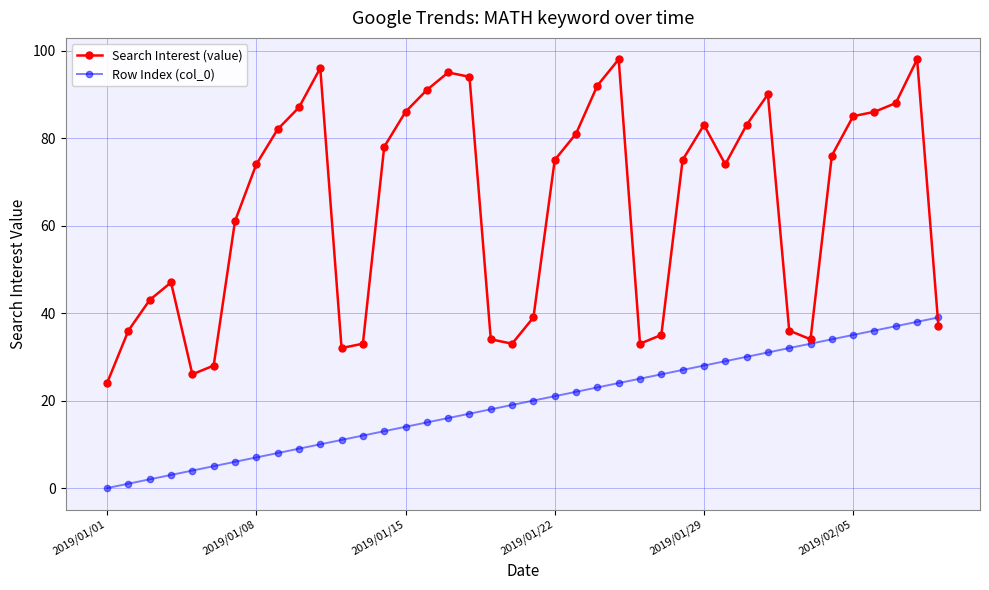

How many lines are shown in the chart?

2